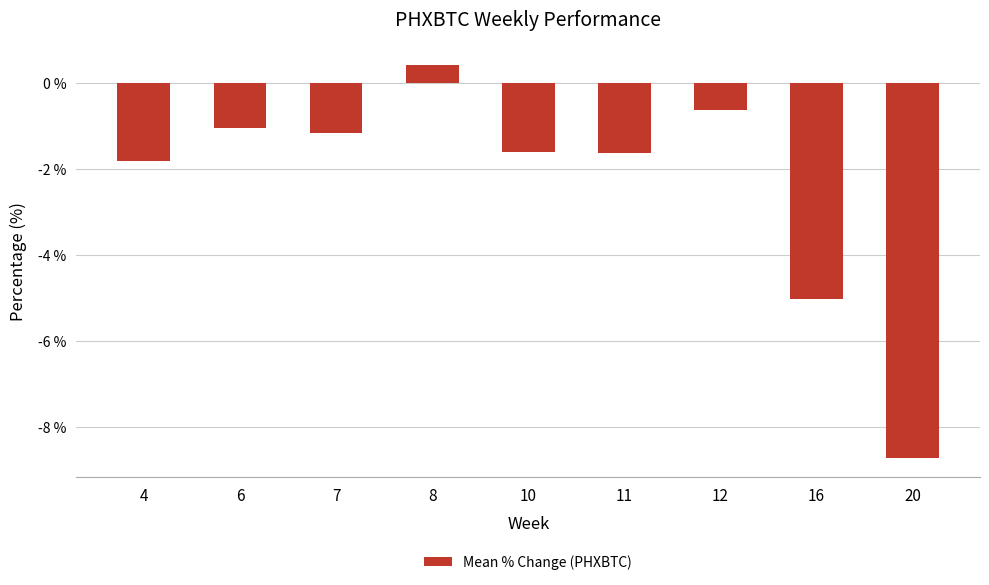

Count the number of categories in the chart.

9